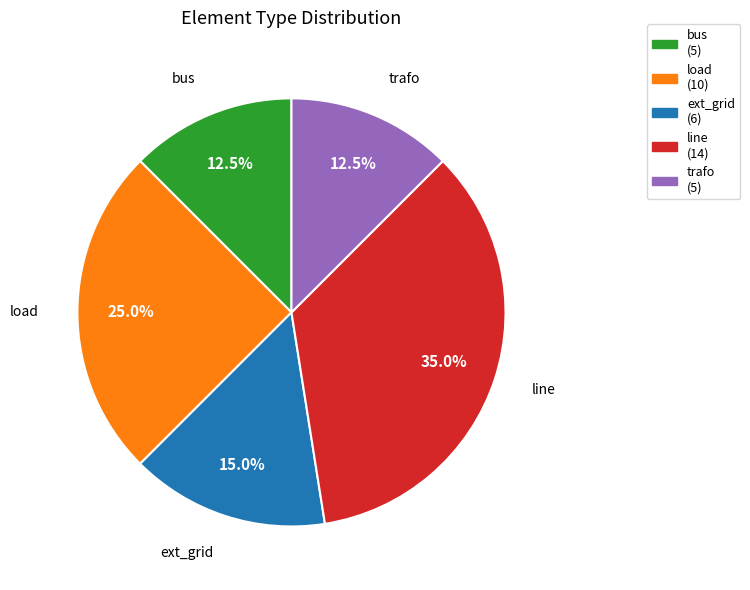

To the nearest percent, what is the average slice percentage?

20%